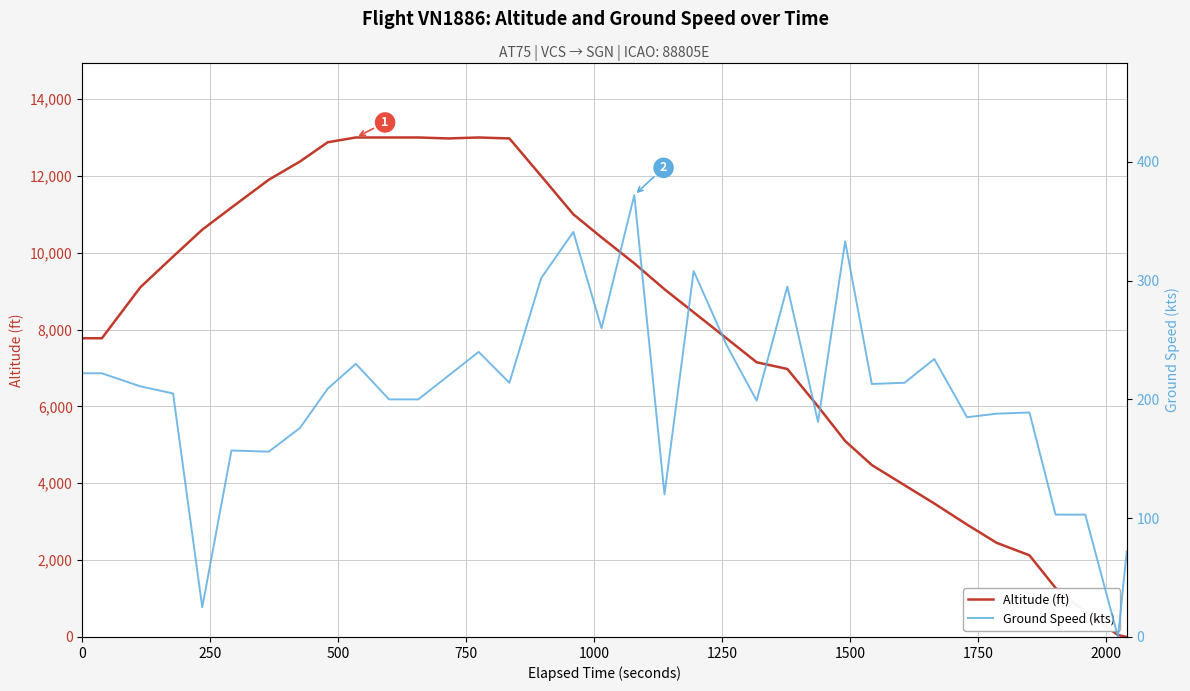

How many lines are shown in the chart?

2